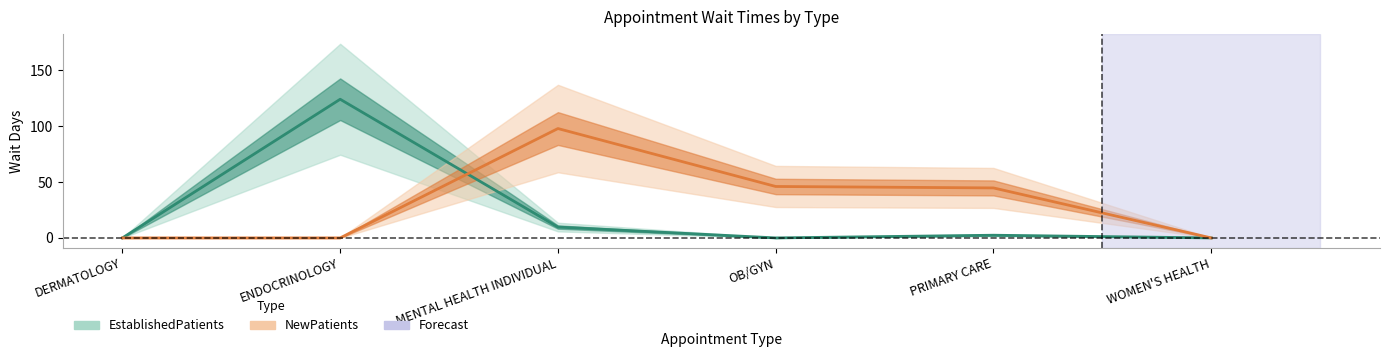

What is the label of the 1st point from the left?

DERMATOLOGY